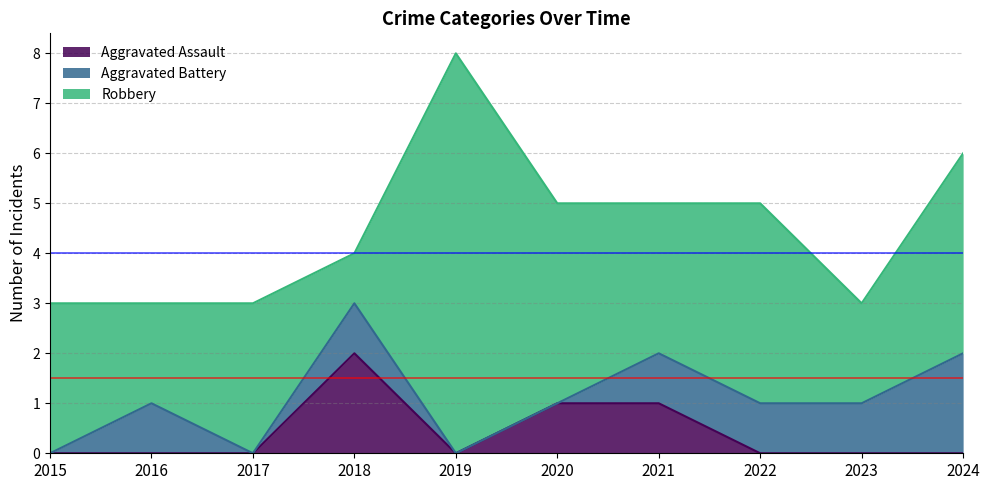

What is the sum of the Aggravated Battery values at 2022 and 2024?

3